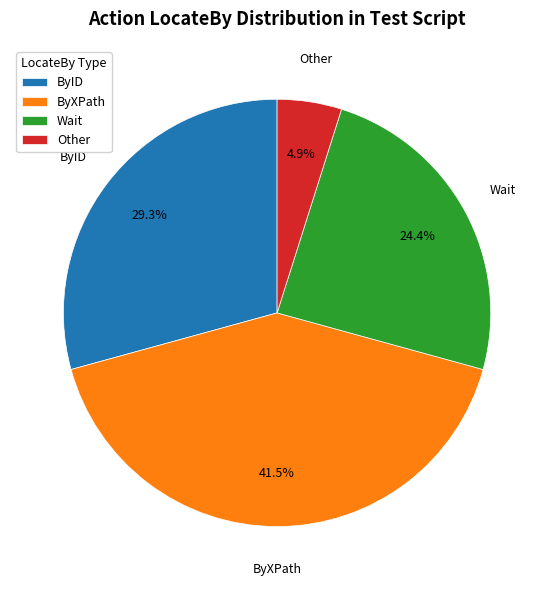

Count the number of slices in the pie.

4